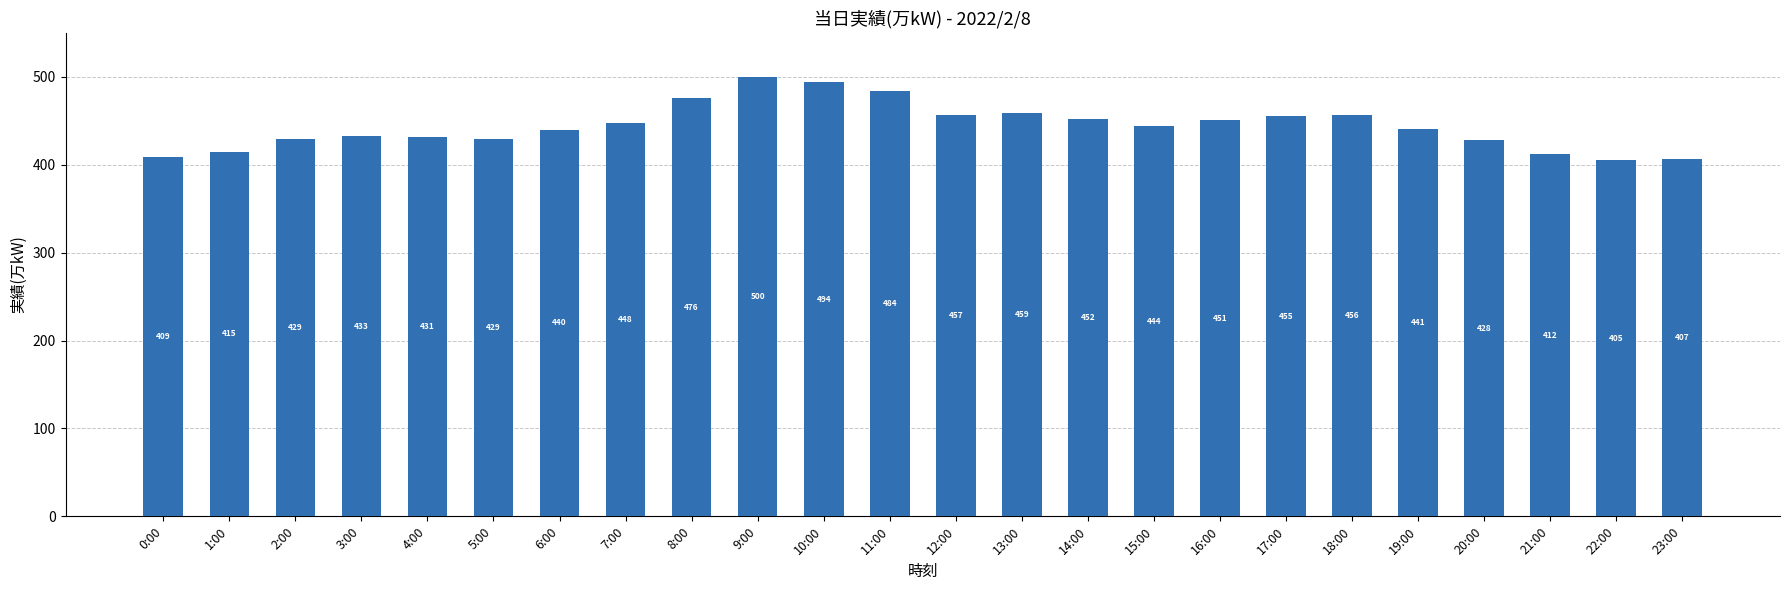

What is the sum of the values at 22:00 and 8:00?

881